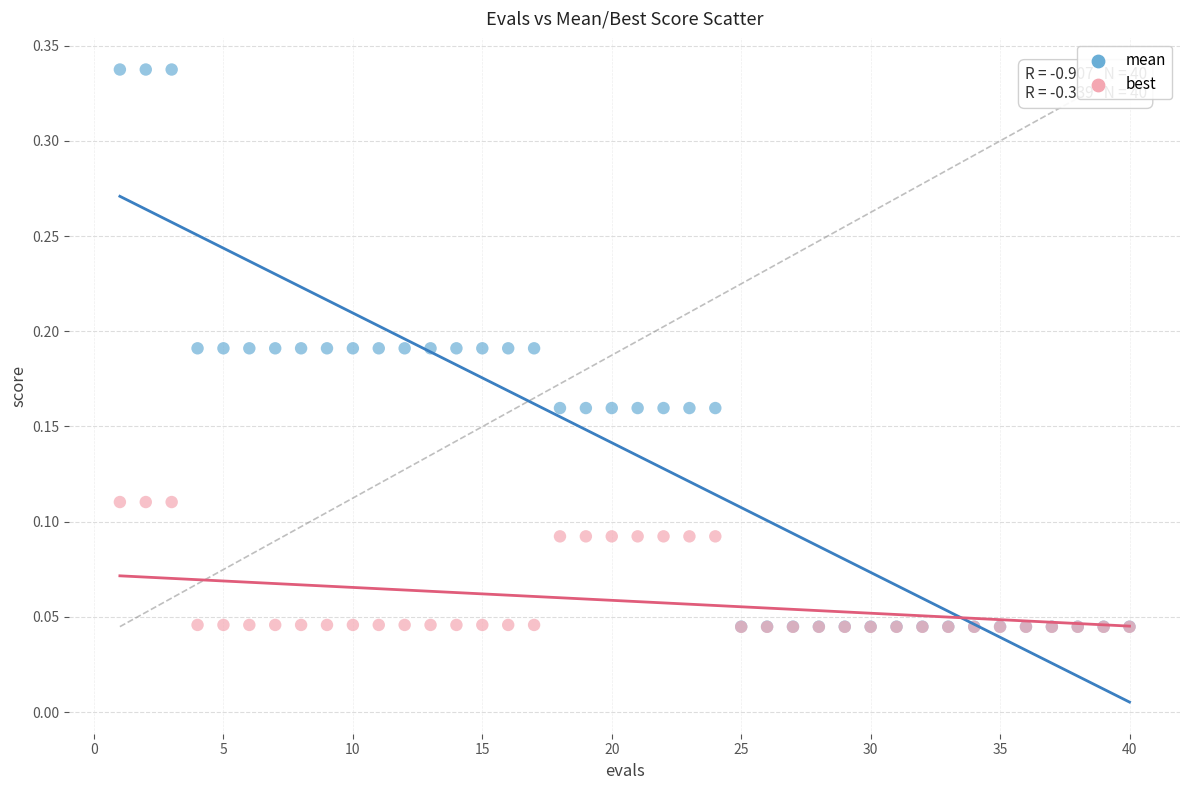

Which series has the largest Y range (max minus min)?

mean